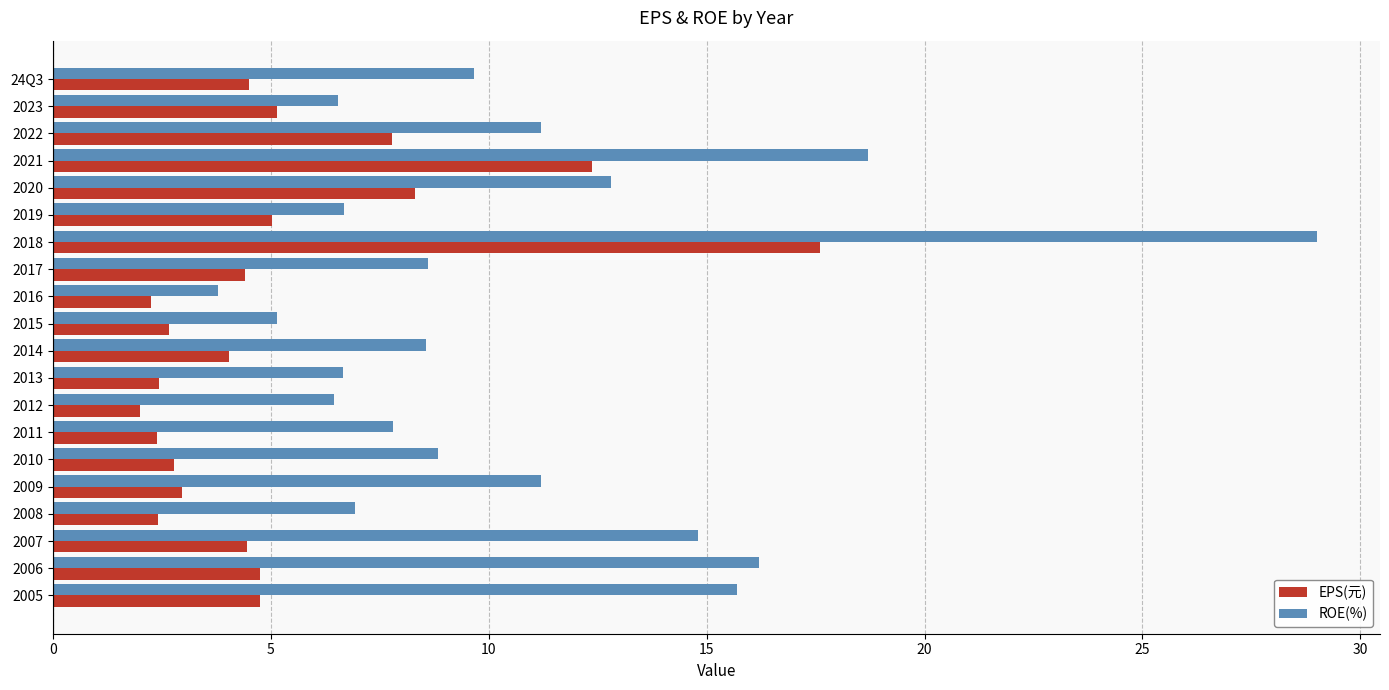

At which label is EPS(元) closest to 9?

2020